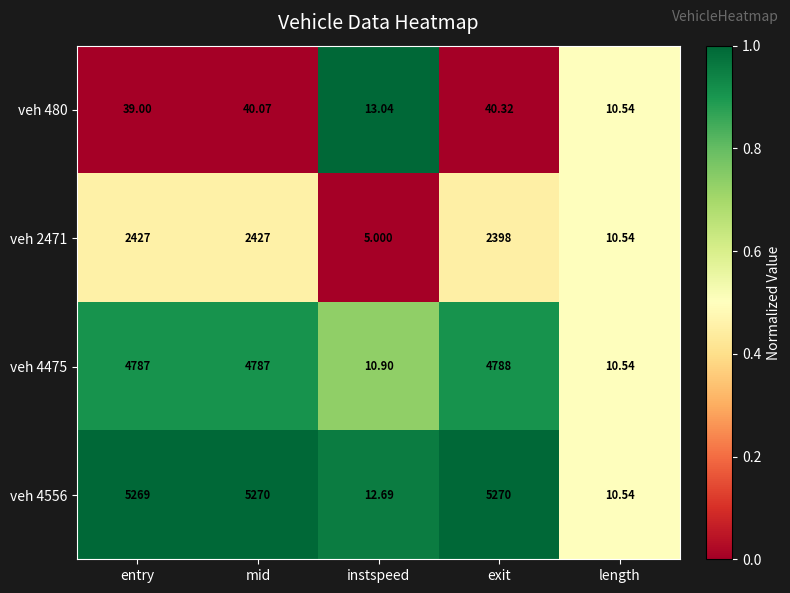

Which category has the lowest value in the veh 480 series?

length